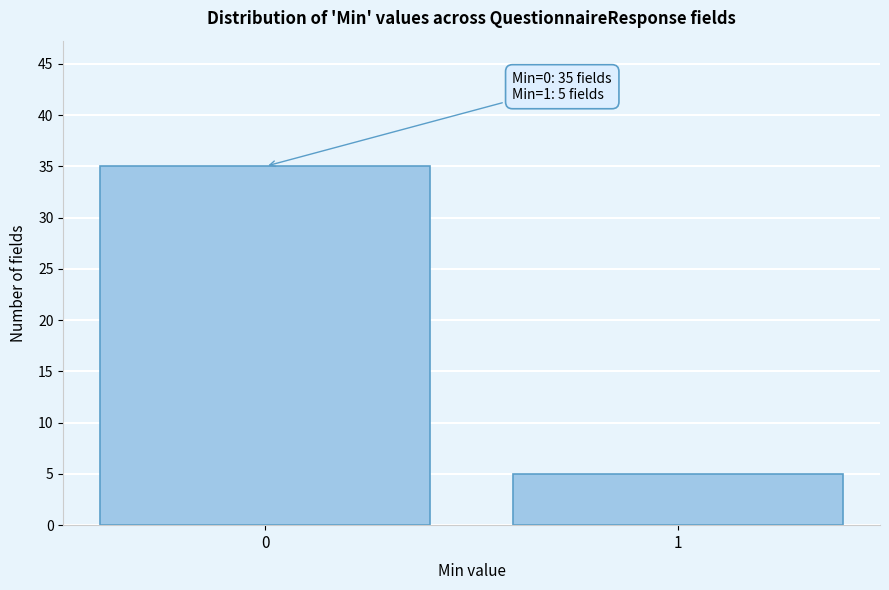

Reading right to left, list all the values displayed in this chart.

1=5	0=35